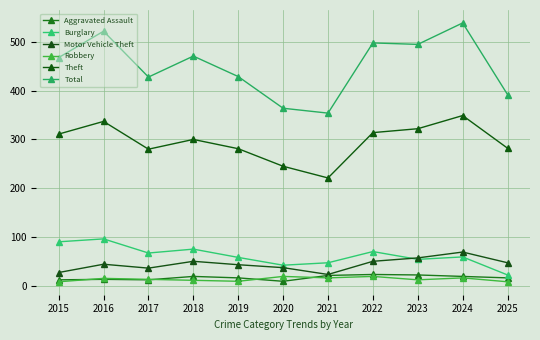

What is the maximum value shown in the chart?

539